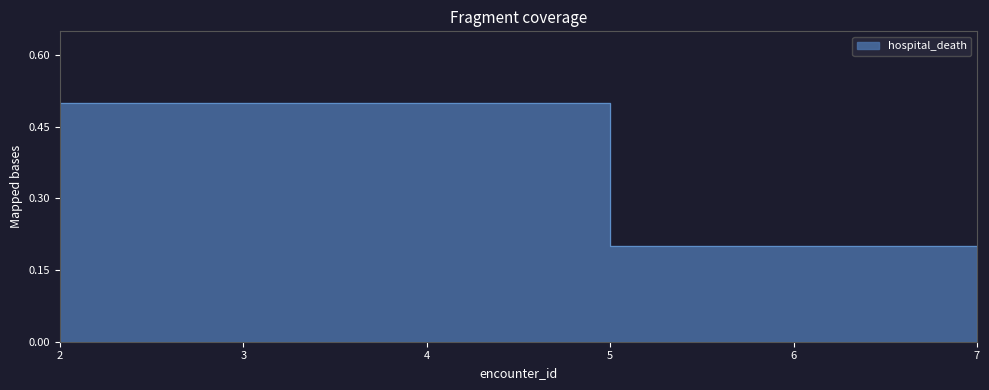

What is the value of the 2nd point from the left?

0.2